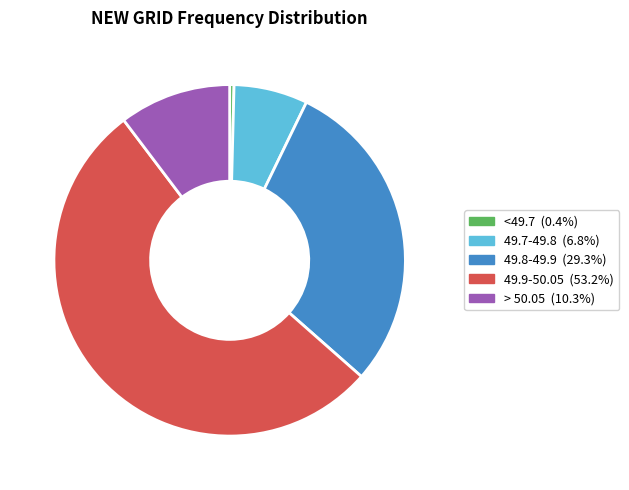

Does any single category account for the majority?

Yes